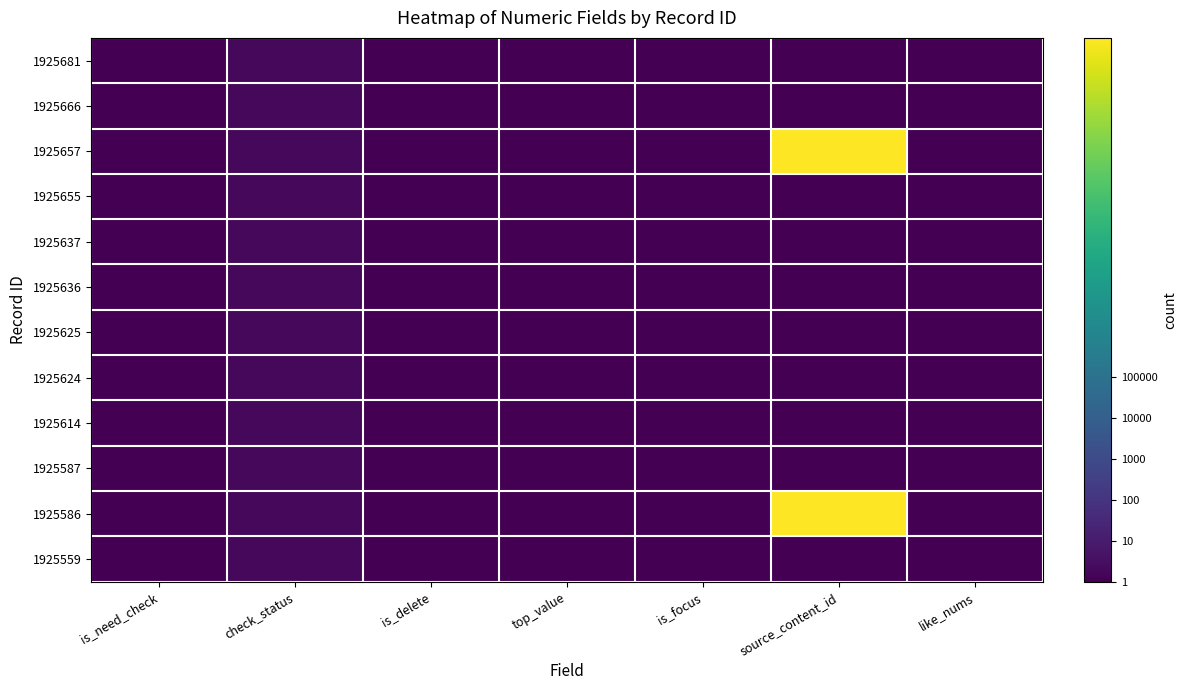

Reading right to left, extract all data points from this chart.

1925681: like_nums=1	source_content_id=1	is_focus=1	top_value=1	is_delete=1	check_status=2	is_need_check=1
1925666: like_nums=1	source_content_id=1	is_focus=1	top_value=1	is_delete=1	check_status=2	is_need_check=1
1925657: like_nums=1	source_content_id=20201211111520	is_focus=1	top_value=1	is_delete=1	check_status=2	is_need_check=1
1925655: like_nums=1	source_content_id=1	is_focus=1	top_value=1	is_delete=1	check_status=2	is_need_check=1
1925637: like_nums=1	source_content_id=1	is_focus=1	top_value=1	is_delete=1	check_status=2	is_need_check=1
1925636: like_nums=1	source_content_id=1	is_focus=1	top_value=1	is_delete=1	check_status=2	is_need_check=1
1925625: like_nums=1	source_content_id=1	is_focus=1	top_value=1	is_delete=1	check_status=2	is_need_check=1
1925624: like_nums=1	source_content_id=1	is_focus=1	top_value=1	is_delete=1	check_status=2	is_need_check=1
1925614: like_nums=1	source_content_id=1	is_focus=1	top_value=1	is_delete=1	check_status=2	is_need_check=1
1925587: like_nums=1	source_content_id=1	is_focus=1	top_value=1	is_delete=1	check_status=2	is_need_check=1
1925586: like_nums=1	source_content_id=20201211094924	is_focus=1	top_value=1	is_delete=1	check_status=2	is_need_check=1
1925559: like_nums=1	source_content_id=1	is_focus=1	top_value=1	is_delete=1	check_status=2	is_need_check=1